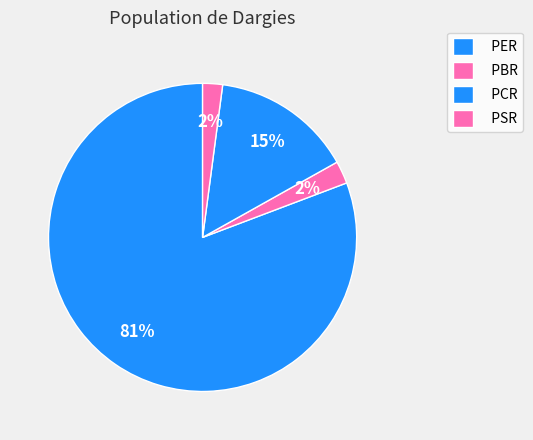

True or false: PCR accounts for 1% of the total.

False